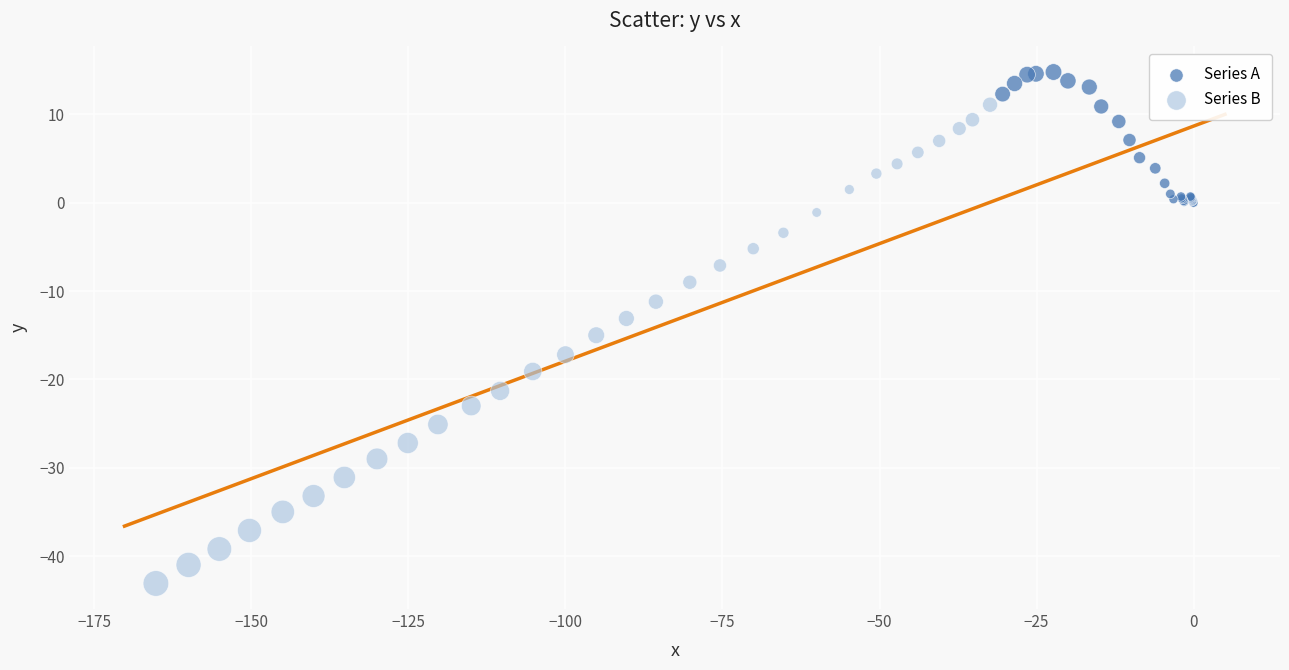

Which series contains the highest Y value?

Series A